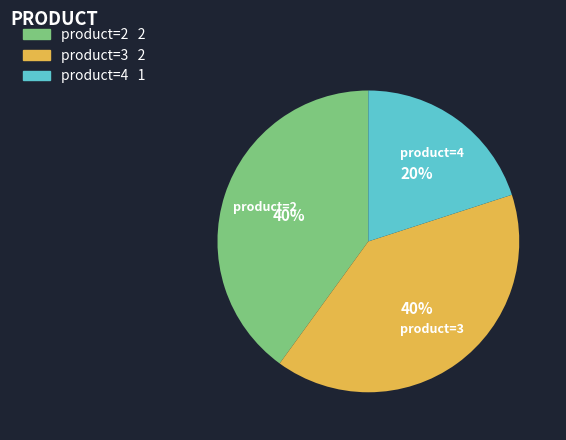

The product=3 slice represents 40% of the pie. True or false?

True